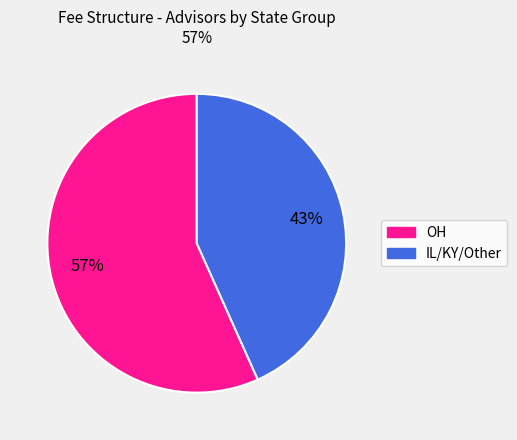

What is the smallest slice in the pie chart?

IL/KY/Other